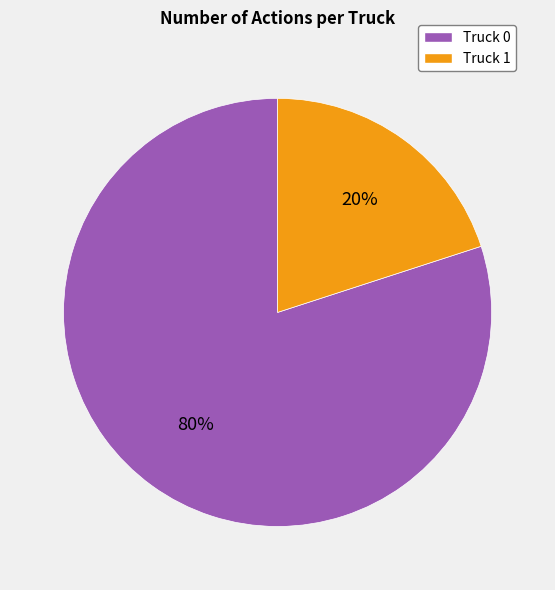

The Truck 1 slice represents 20% of the pie. True or false?

True